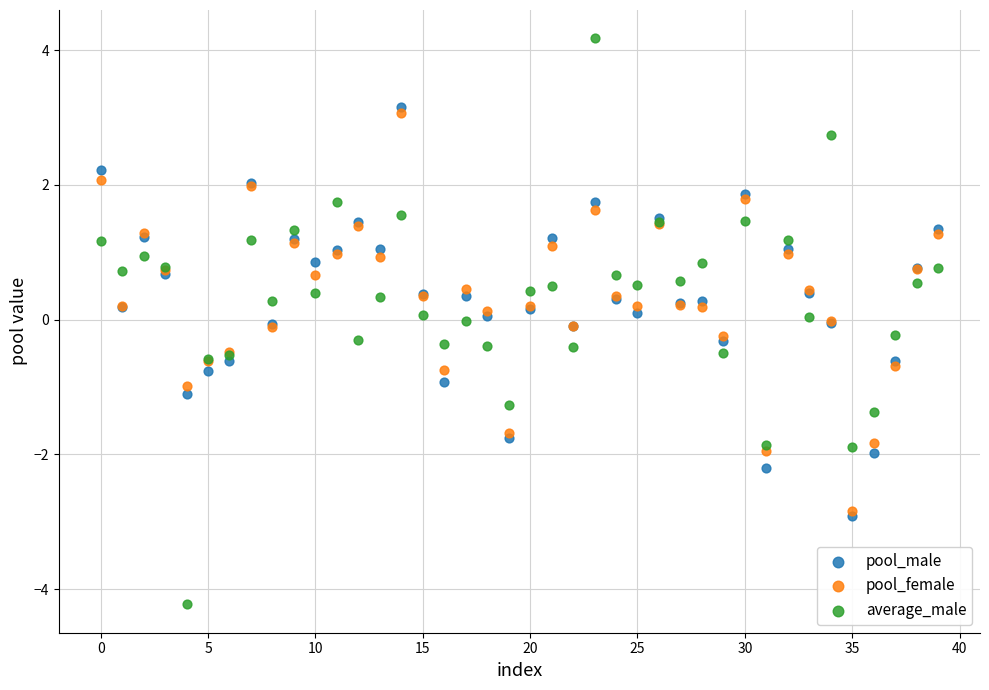

Which series reaches the minimum Y coordinate?

average_male